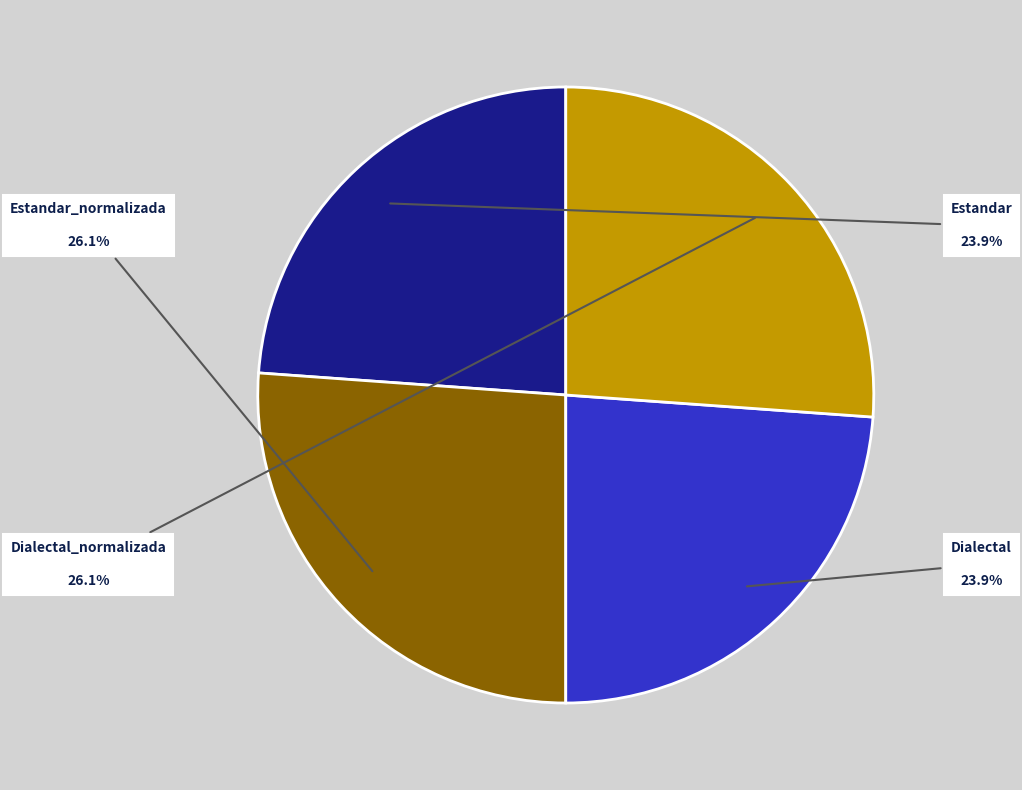

To the nearest percent, what percentage of the pie is Dialectal_normalizada?

26%